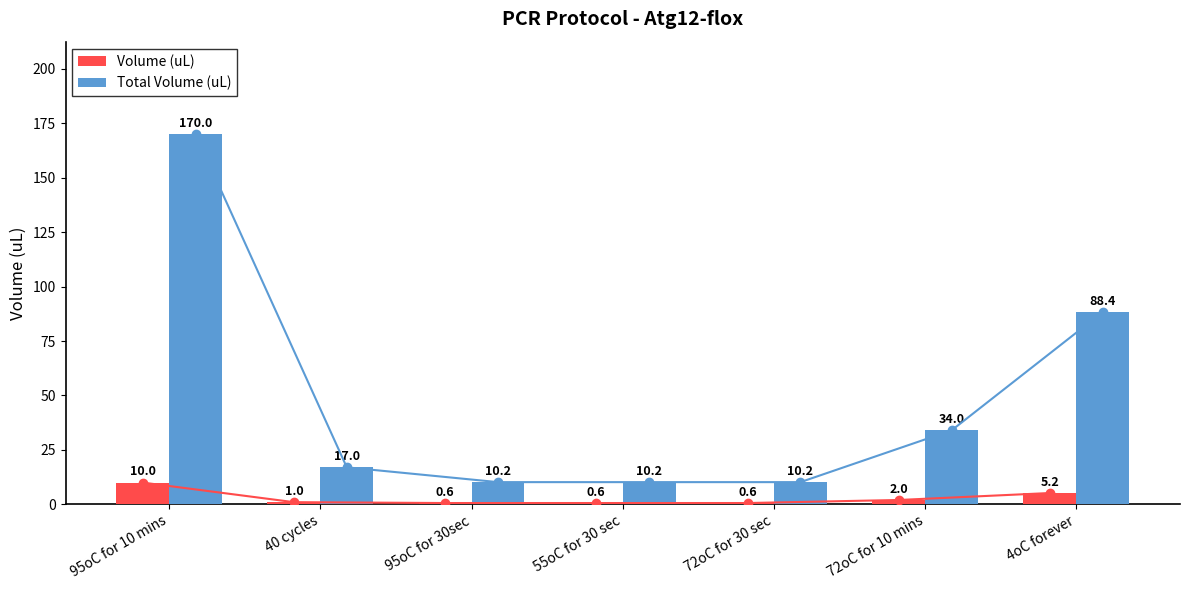

How many data points in Volume (uL) are above 1?

3